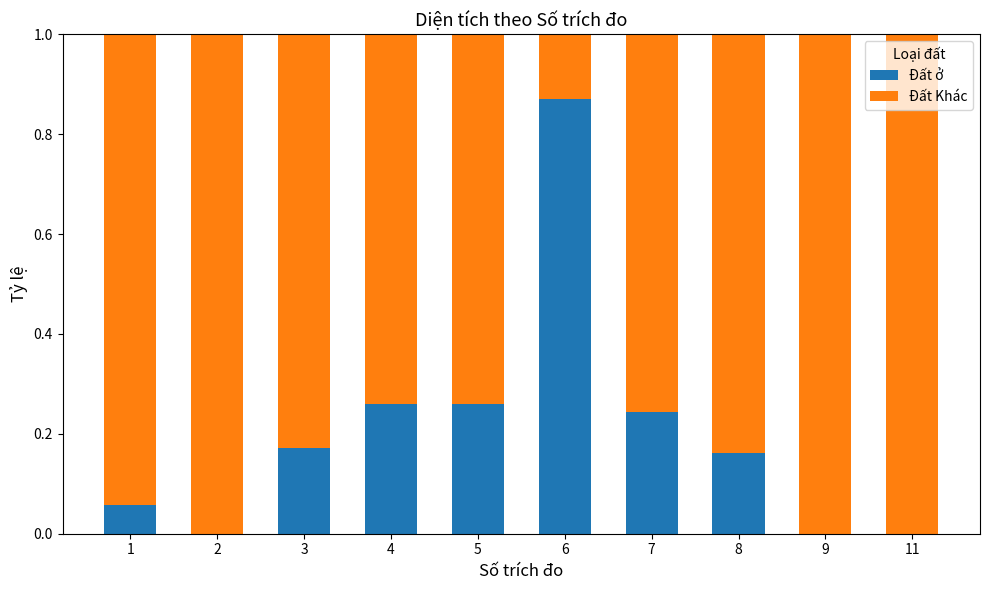

The Đất ở series shows 0.0 at 2. True or false?

True